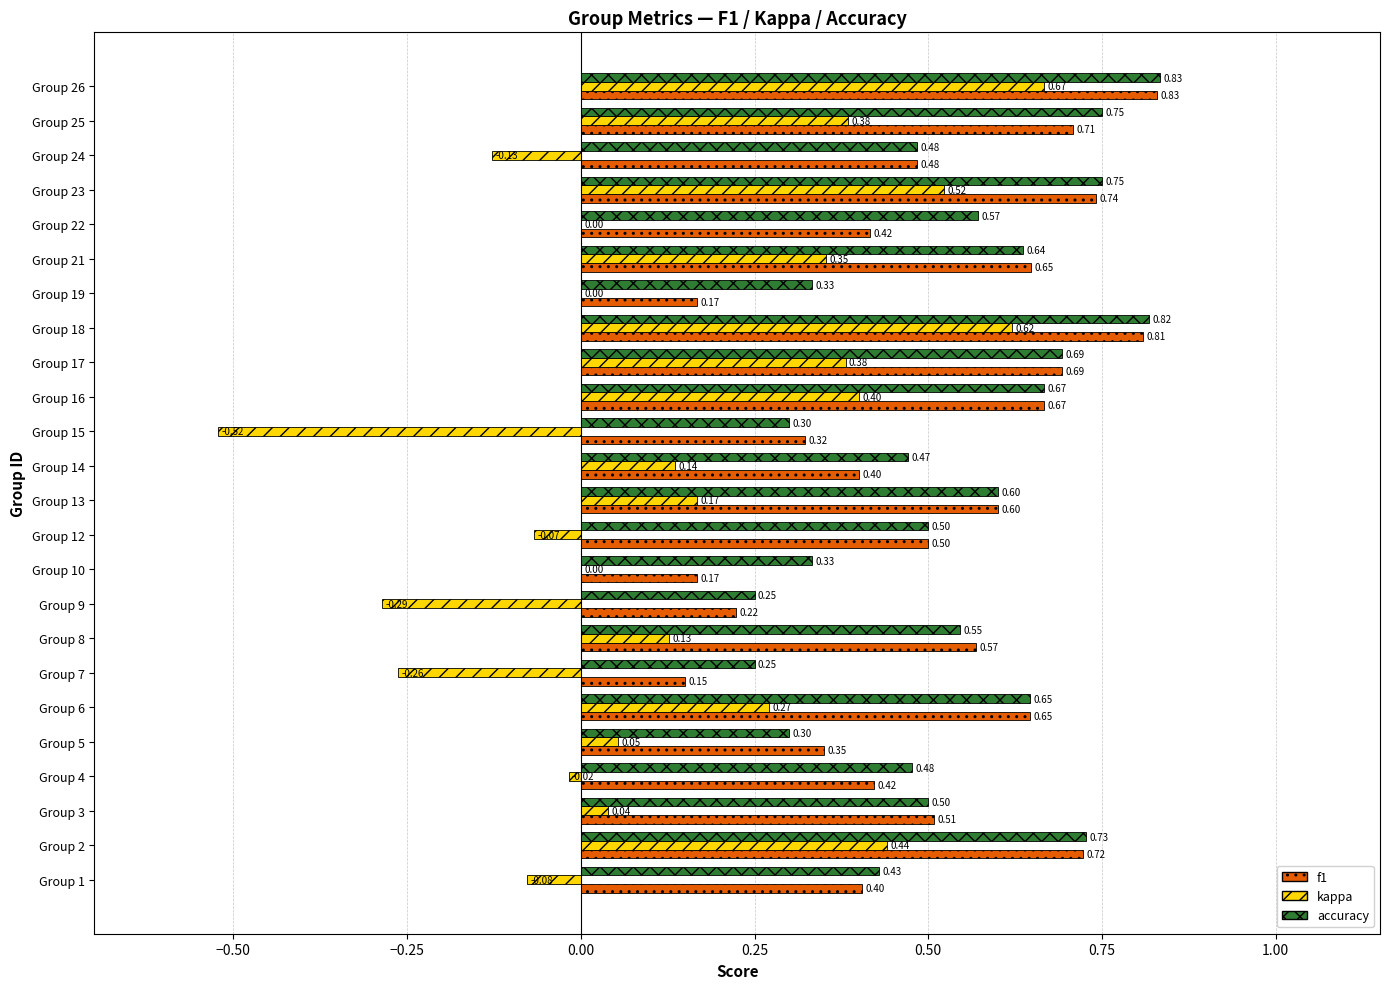

At which category is the sum across all series the highest?

Group 26